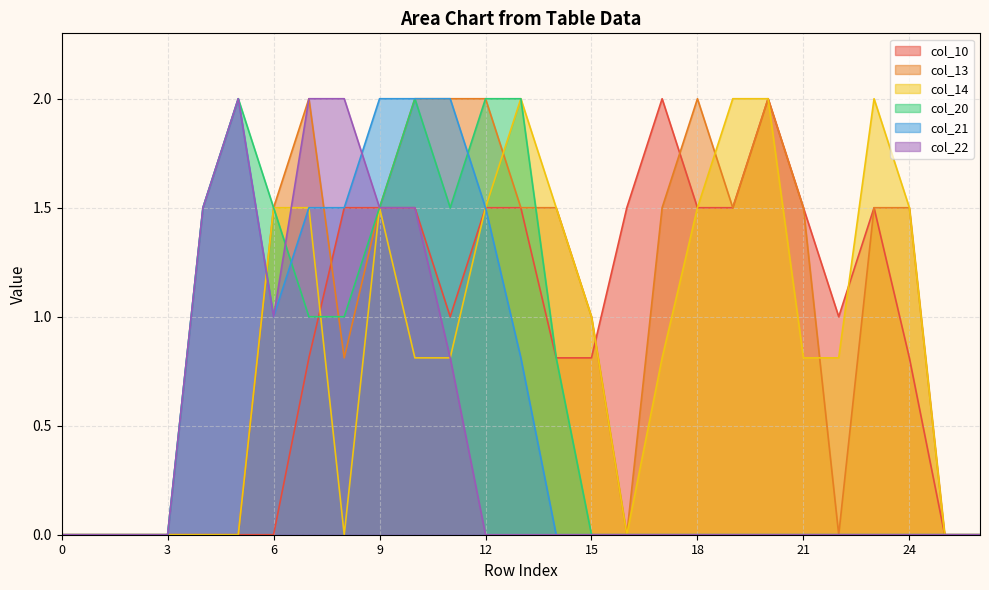

How many lines are shown in the chart?

6